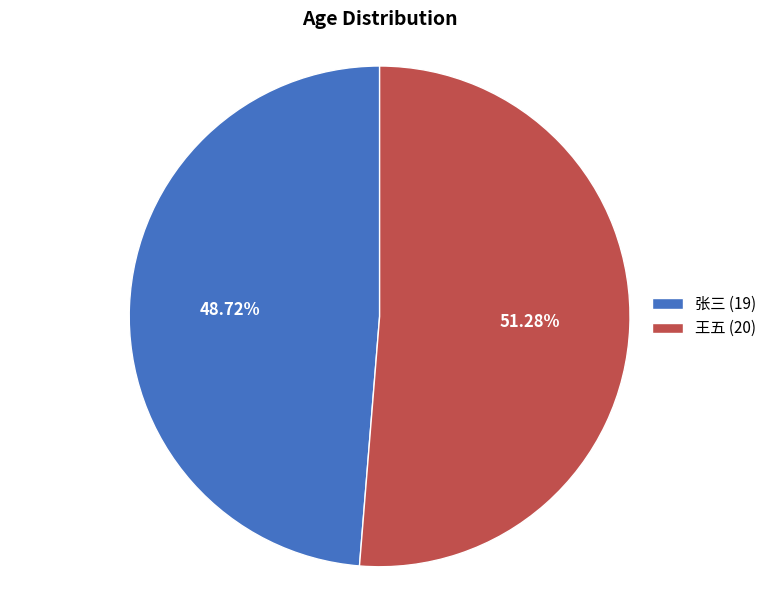

Is the sum of 张三 (19) and 王五 (20) greater than half?

Yes